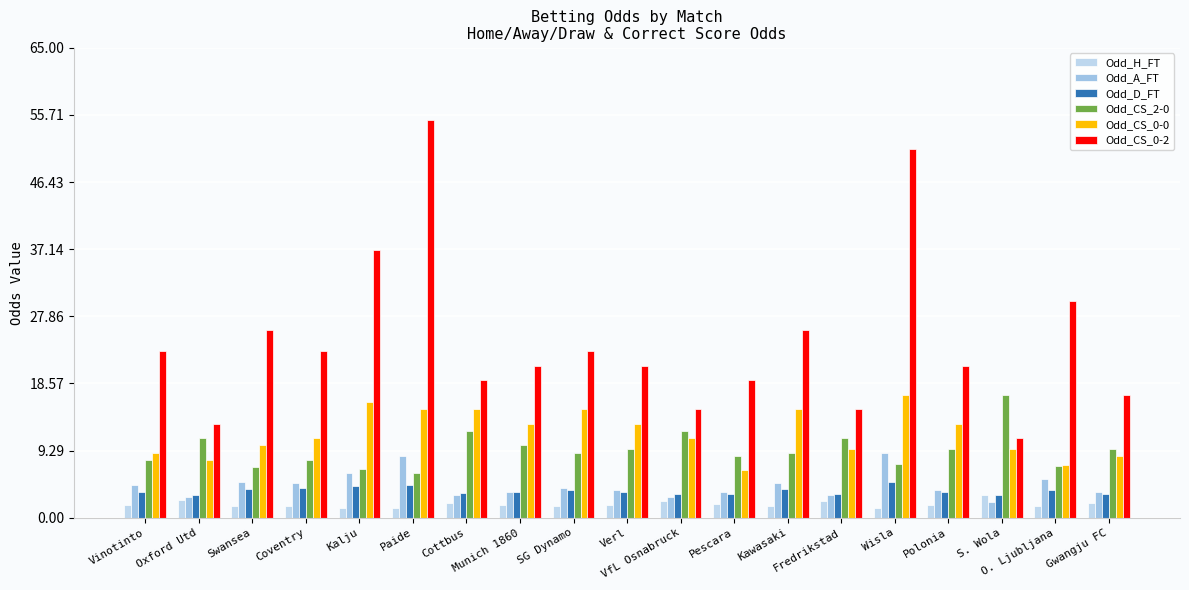

What is the difference between the Odd_CS_0-2 values at Polonia and S. Wola?

10.0